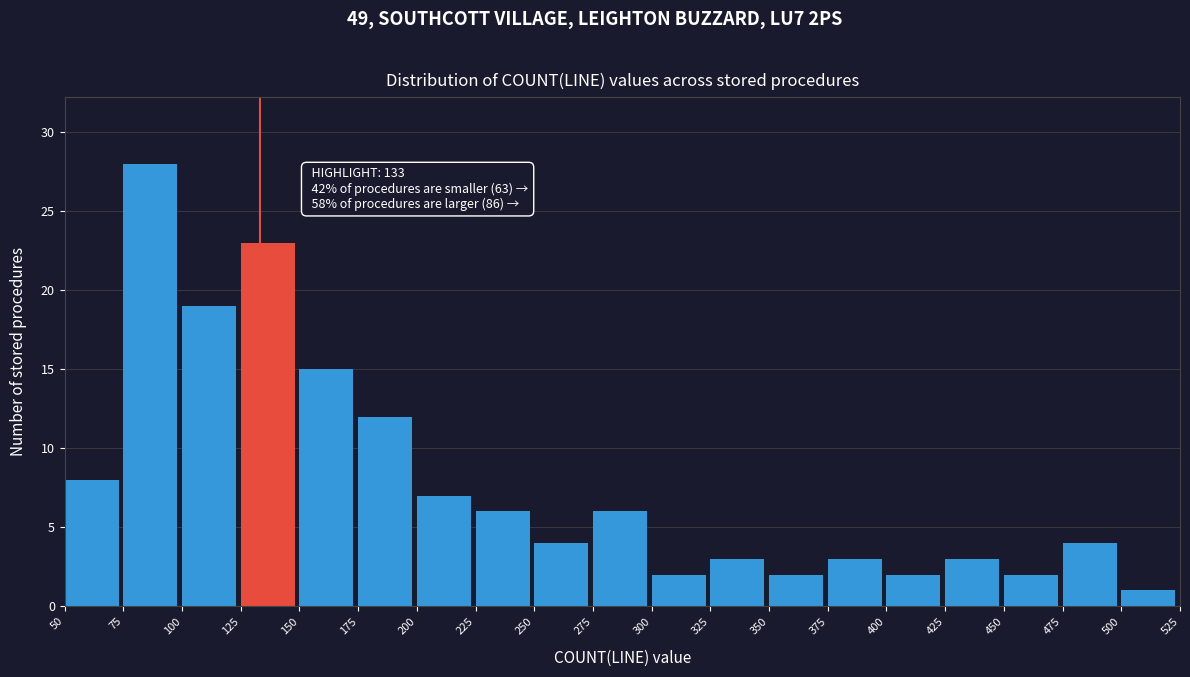

Which range on the x-axis has the tallest bar?

75 to 100